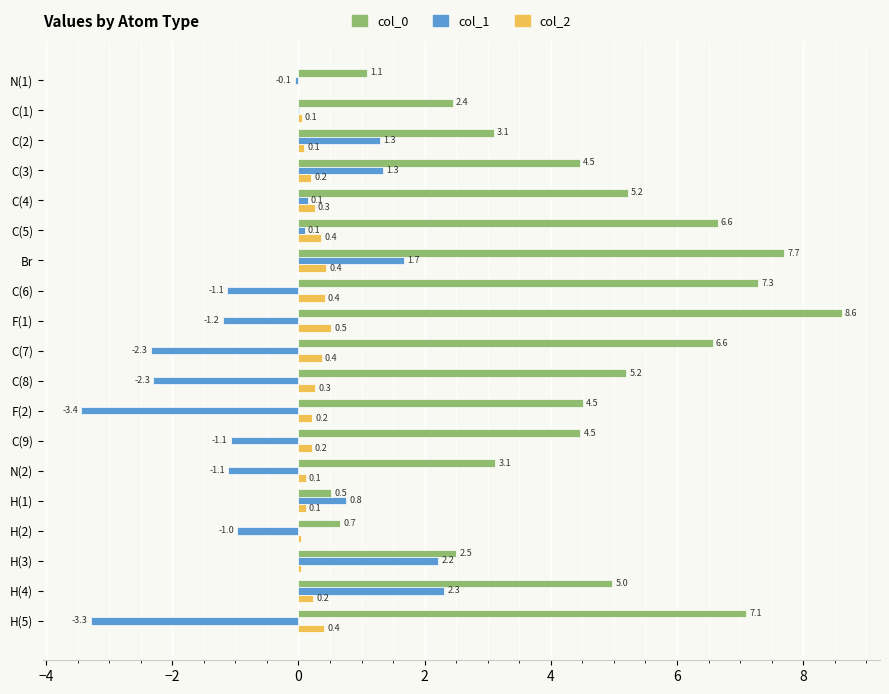

What is the greatest value displayed?

8.6